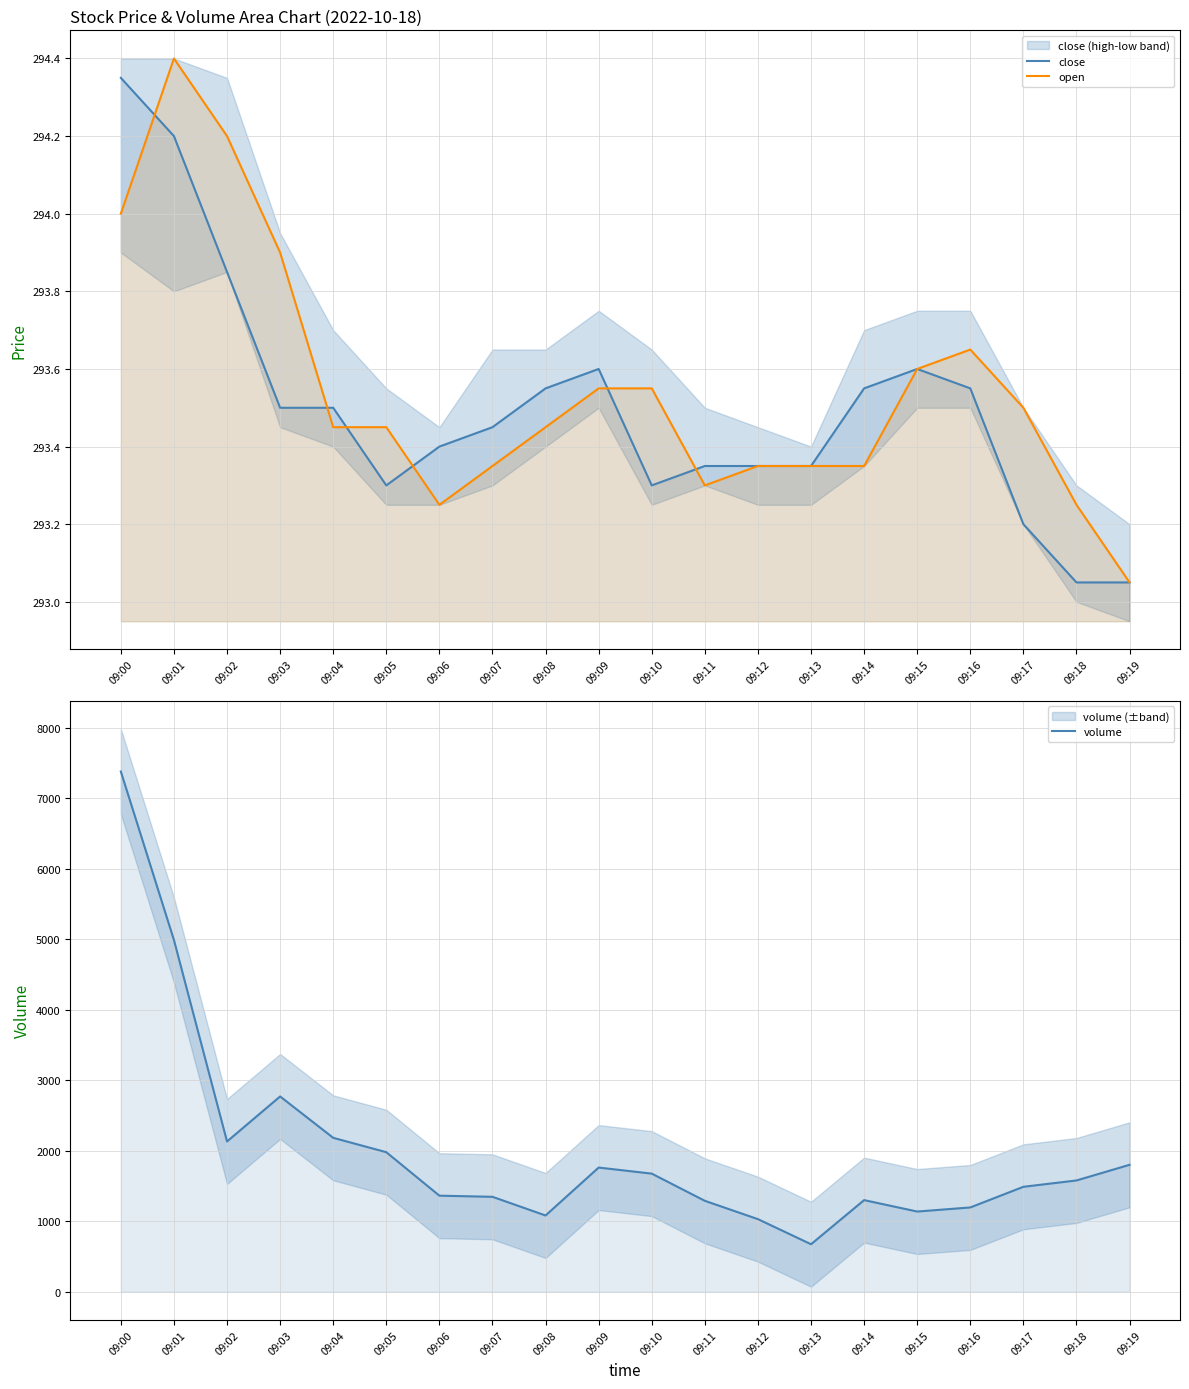

How many data points in volume are above 1580?

9